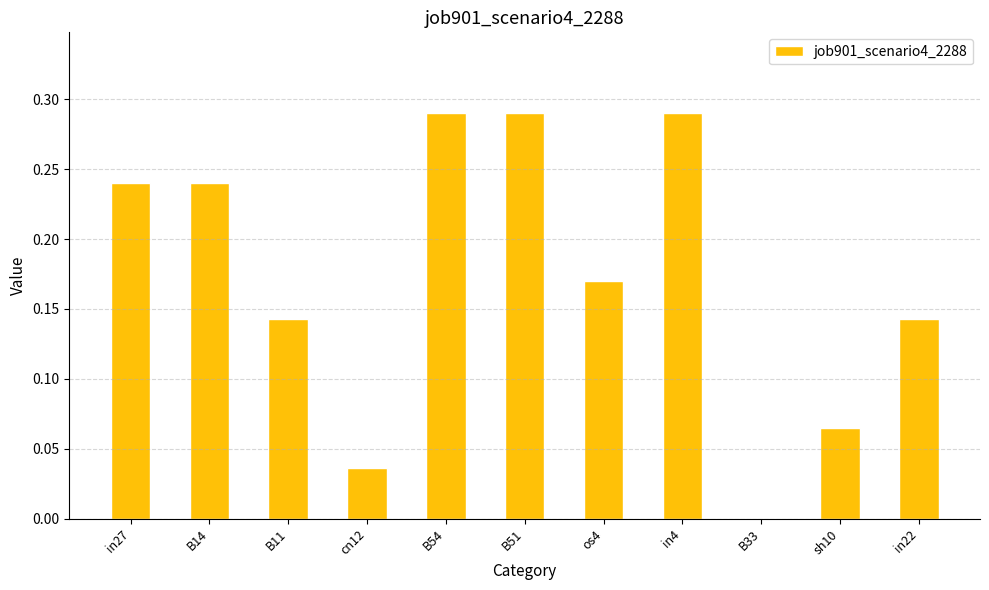

Between B33 and sh10, which is larger?

sh10